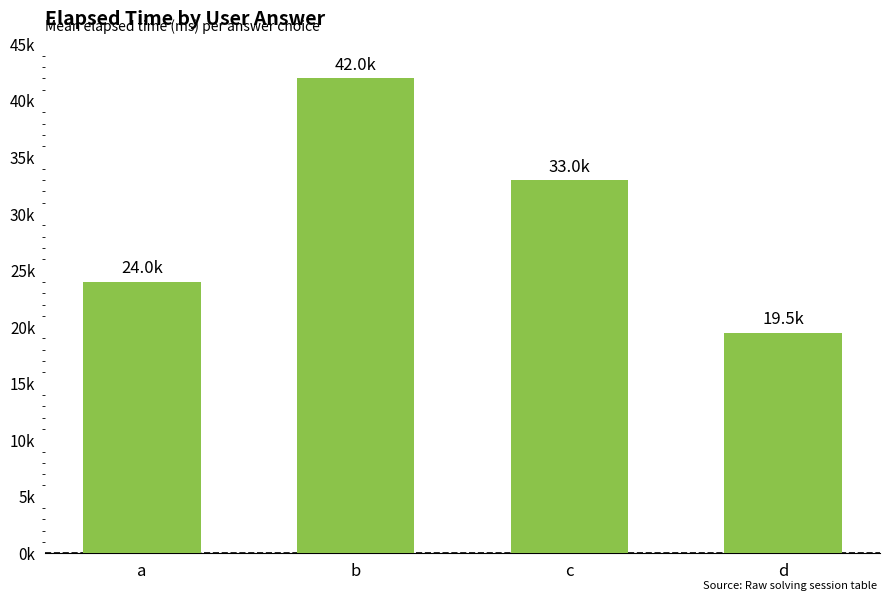

Reading left to right, transcribe all the data shown in this chart.

a=24000	b=42000	c=33000	d=19500